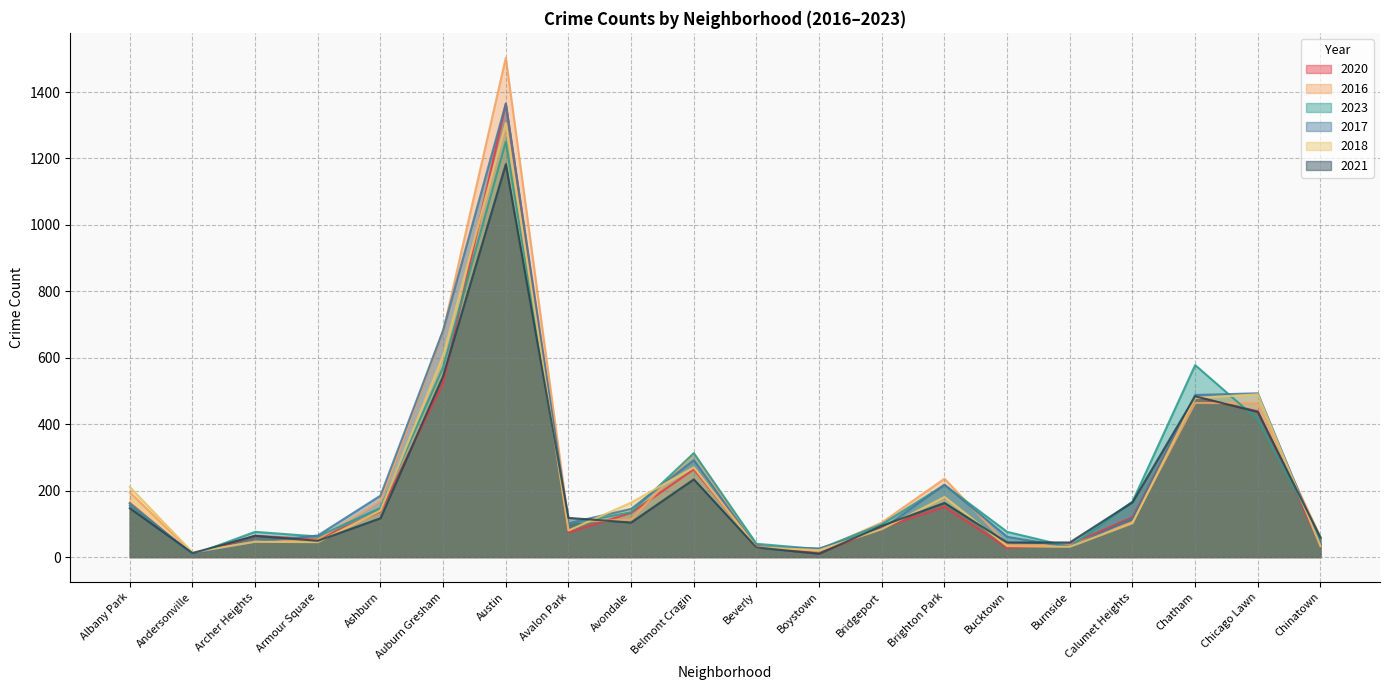

Read the 2021 value at Avondale, to the nearest 10.

100